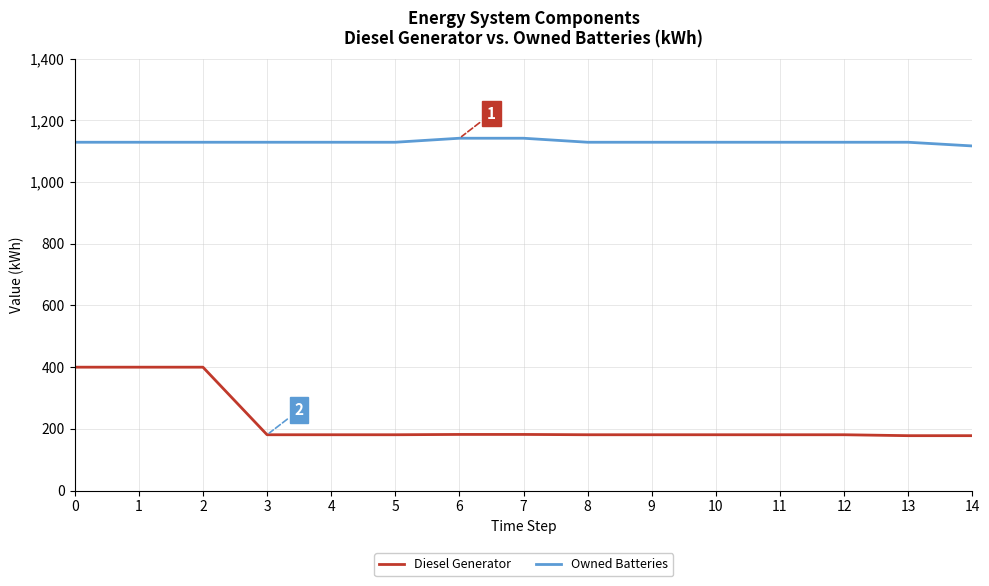

Is it true that Owned Batteries equals 1129 at 13?

True